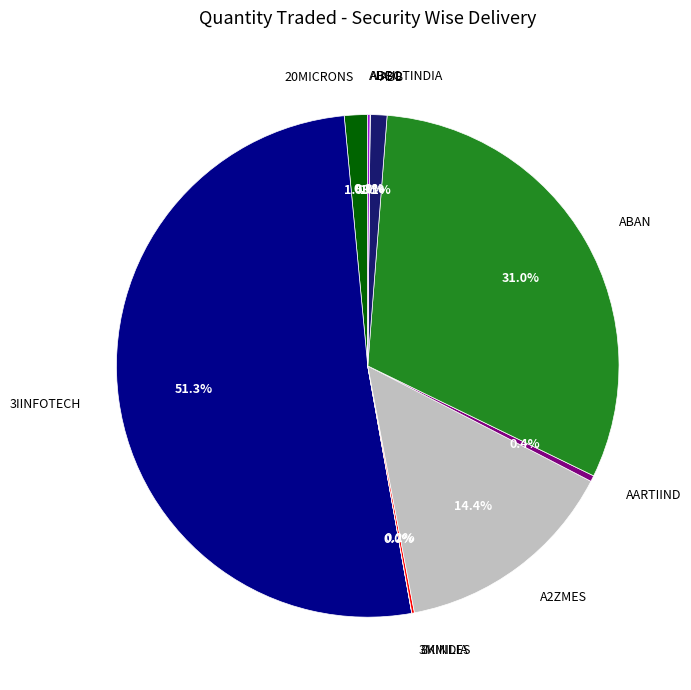

To the nearest percent, what is the difference between the AARTIIND and A2ZMES slice percentages?

14%